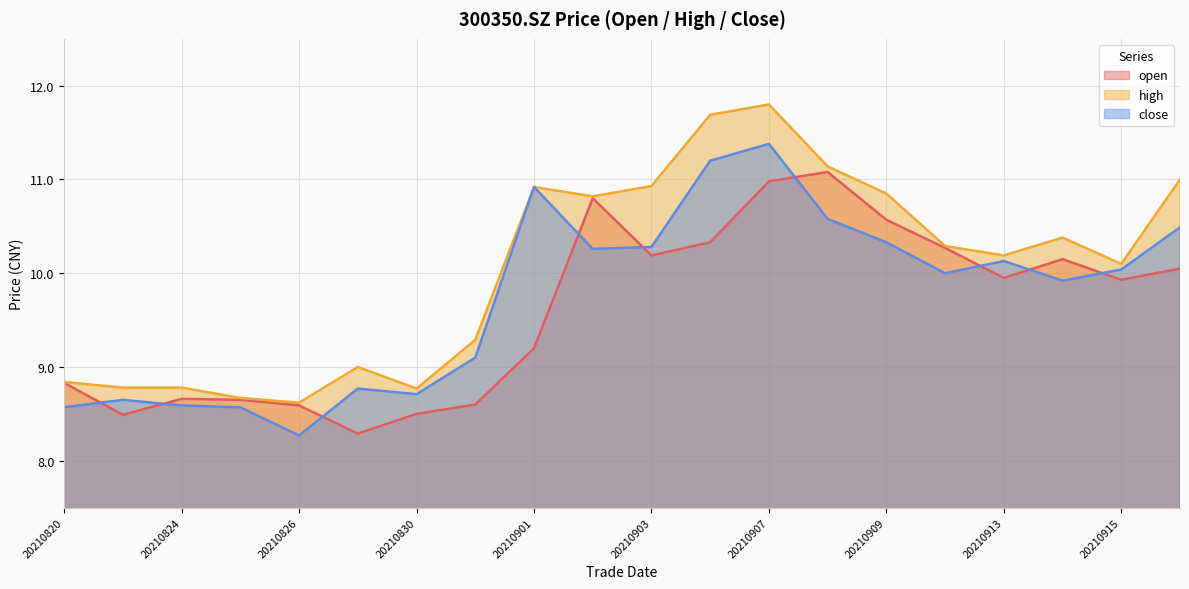

True or false: close has a value of 4.4 at 20210826.

False